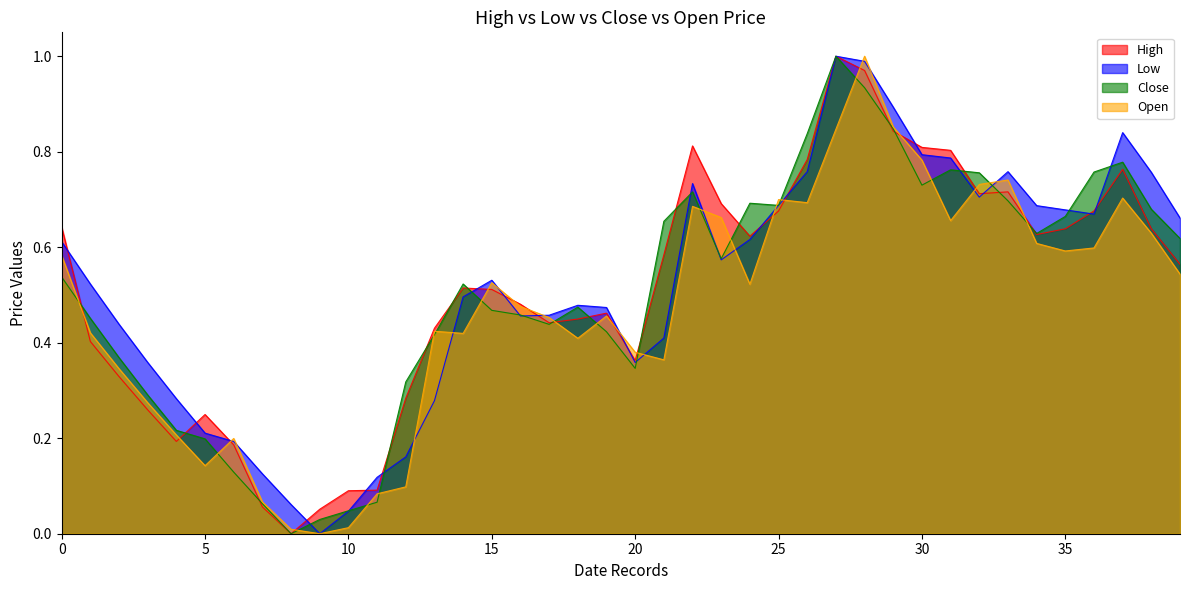

The Low series shows 0.8 at 30. True or false?

True